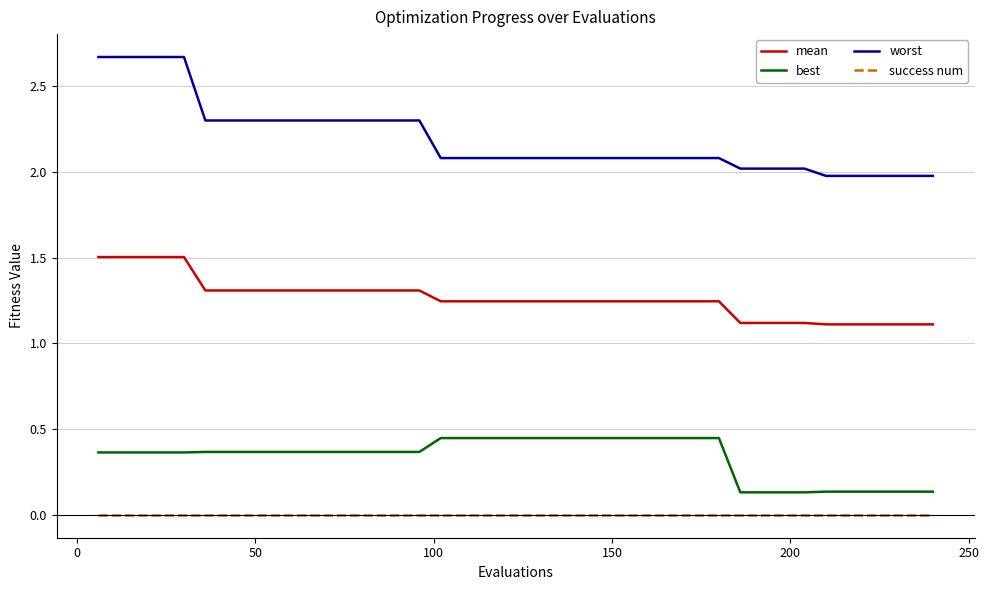

How many categories are shown in the chart?

40